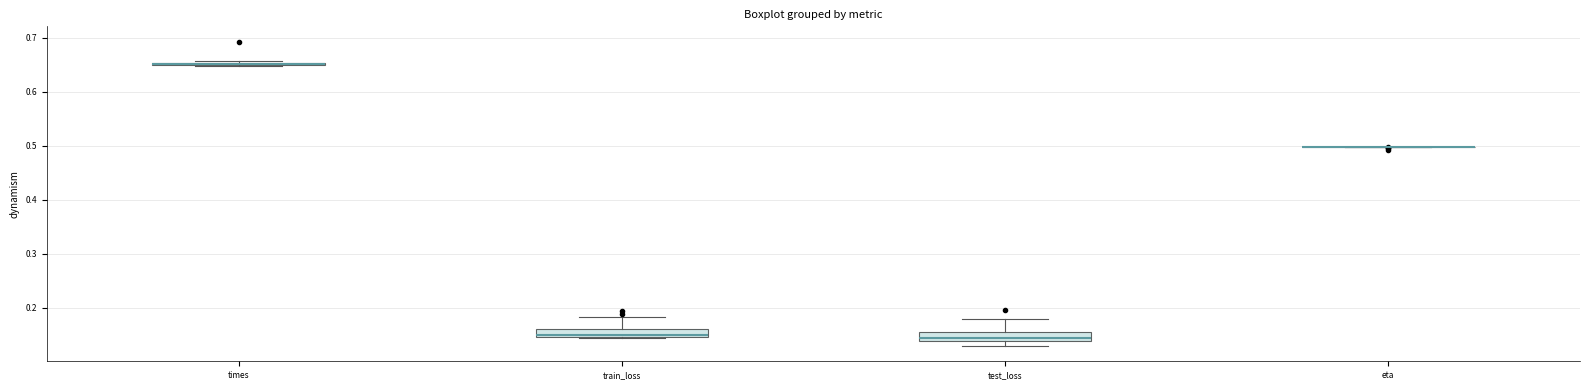

Where does the upper whisker of the box for test_loss end on the y-axis? The values are not printed on the chart, so give them approximately, as read against the axis.

0.18